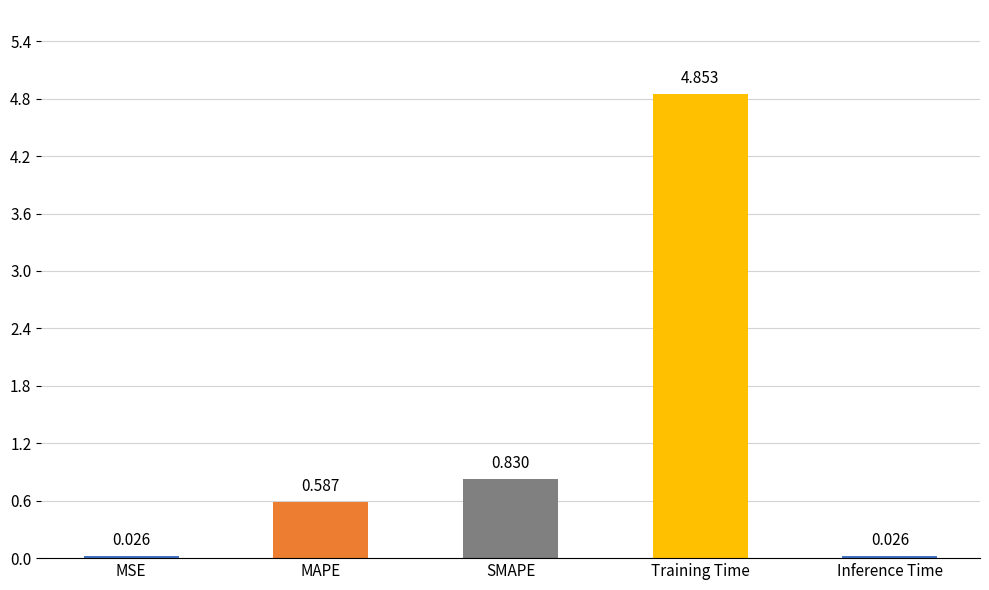

Which label corresponds to the largest value in the chart?

Training Time